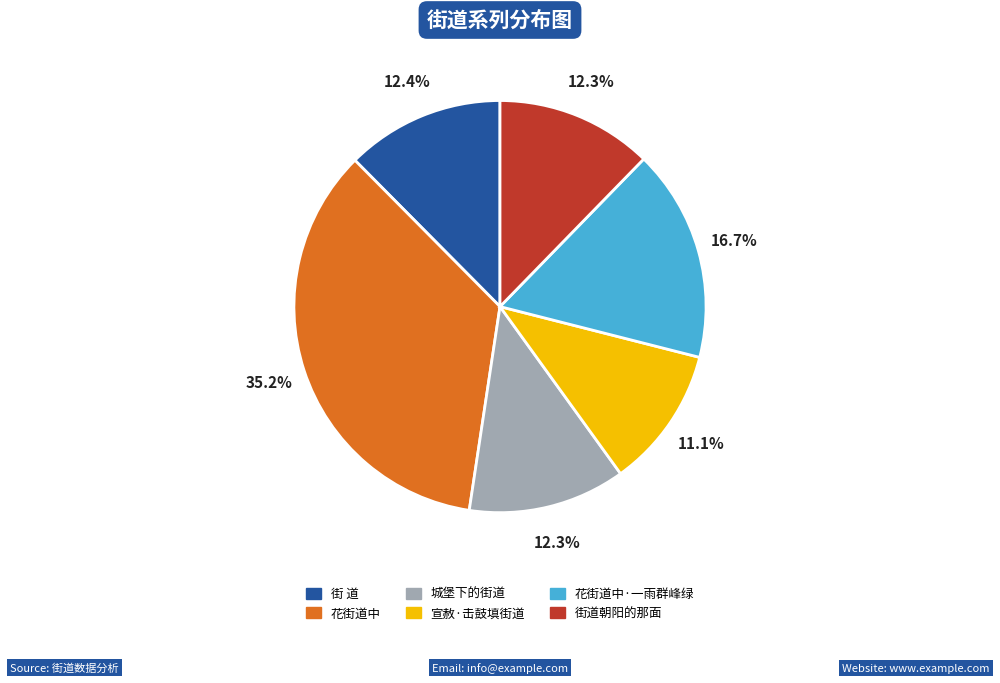

Does any single category account for the majority?

No